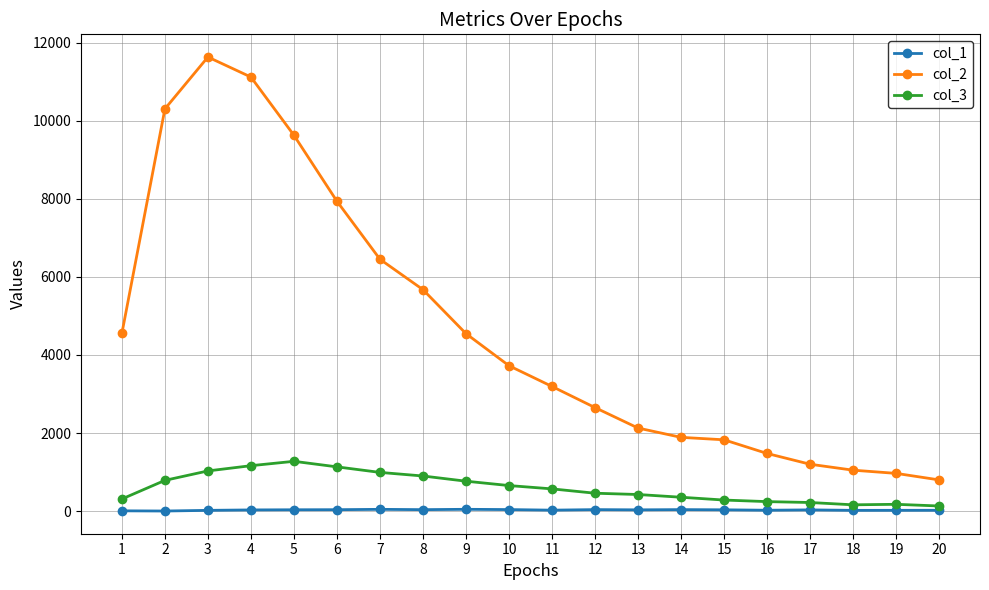

Is it true that col_2 equals 3194 at 11?

True